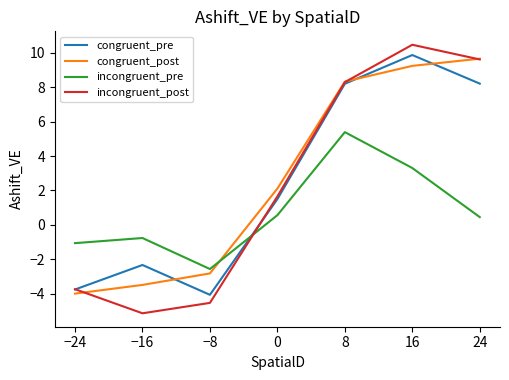

What is the spread (max minus min) of values at 8?

2.9